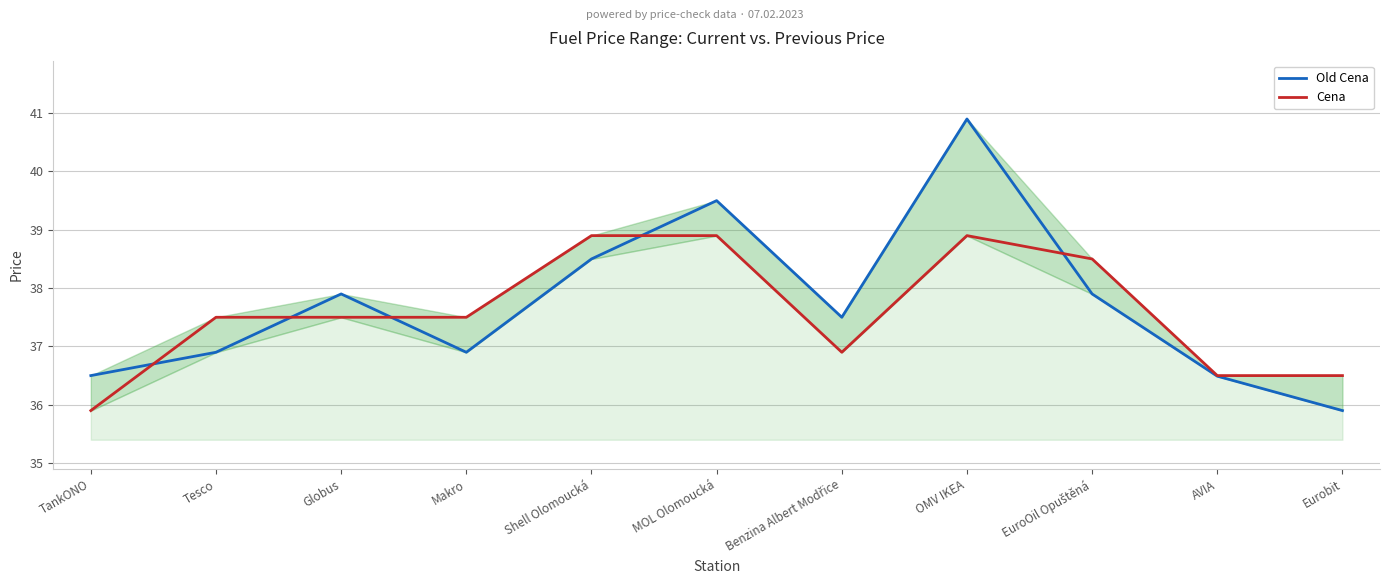

Reading left to right, what are all the values shown in this chart?

Old Cena: 36.5	36.9	37.9	36.9	38.5	39.5	37.5	40.9	37.9	36.5	35.9
Cena: 35.9	37.5	37.5	37.5	38.9	38.9	36.9	38.9	38.5	36.5	36.5